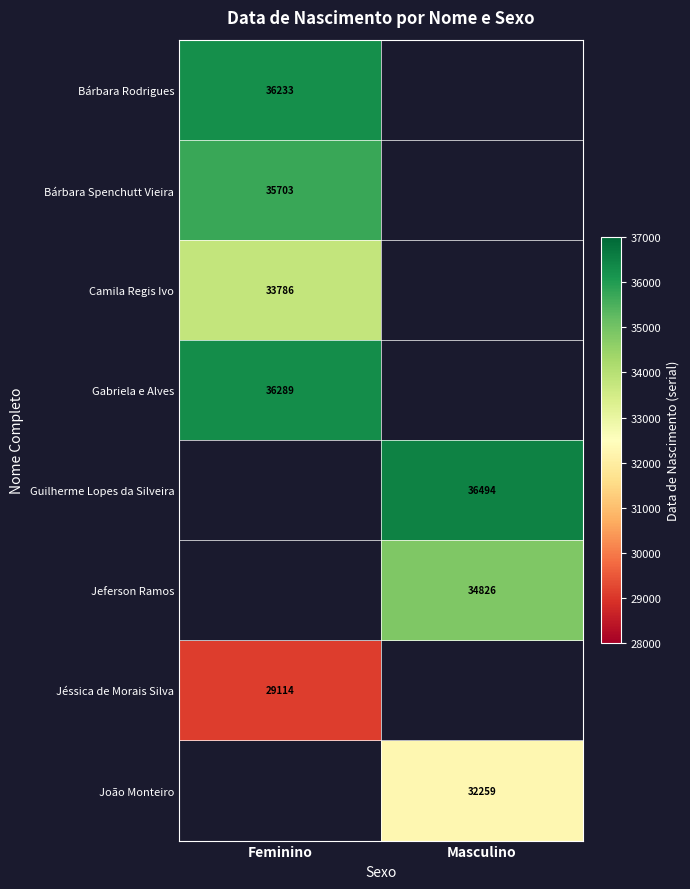

How many categories are shown in the chart?

2